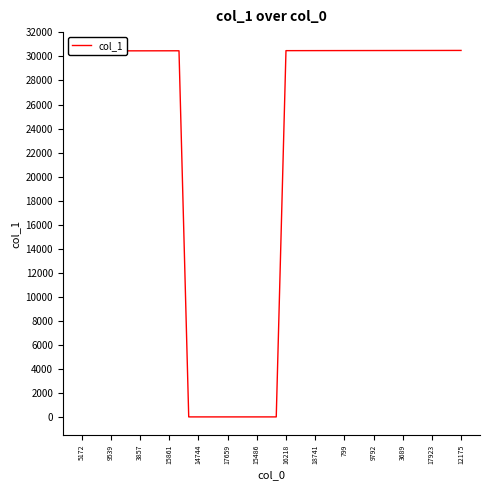

What is the minimum value shown in the chart?

14